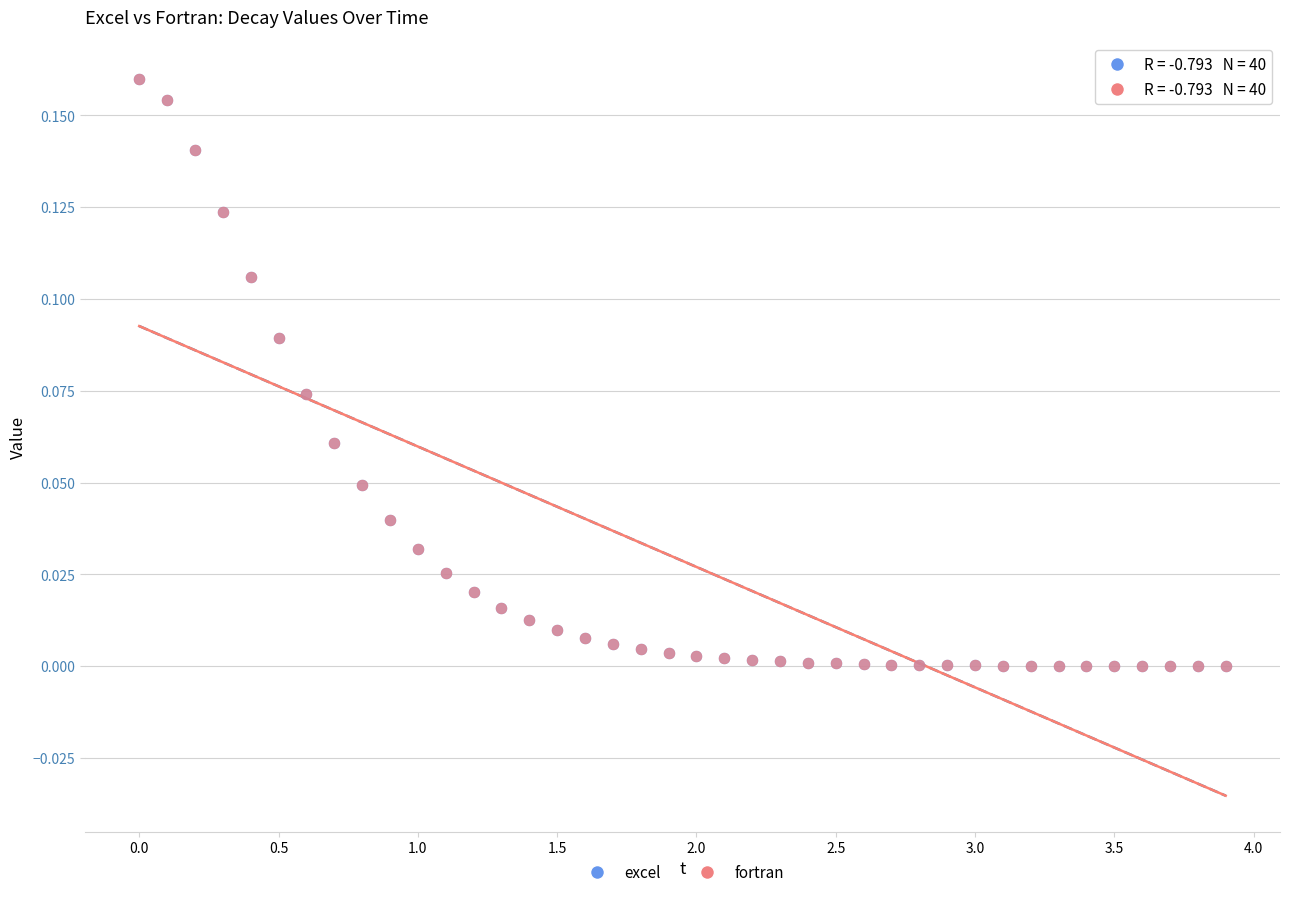

Which series has the widest spread of Y values?

excel